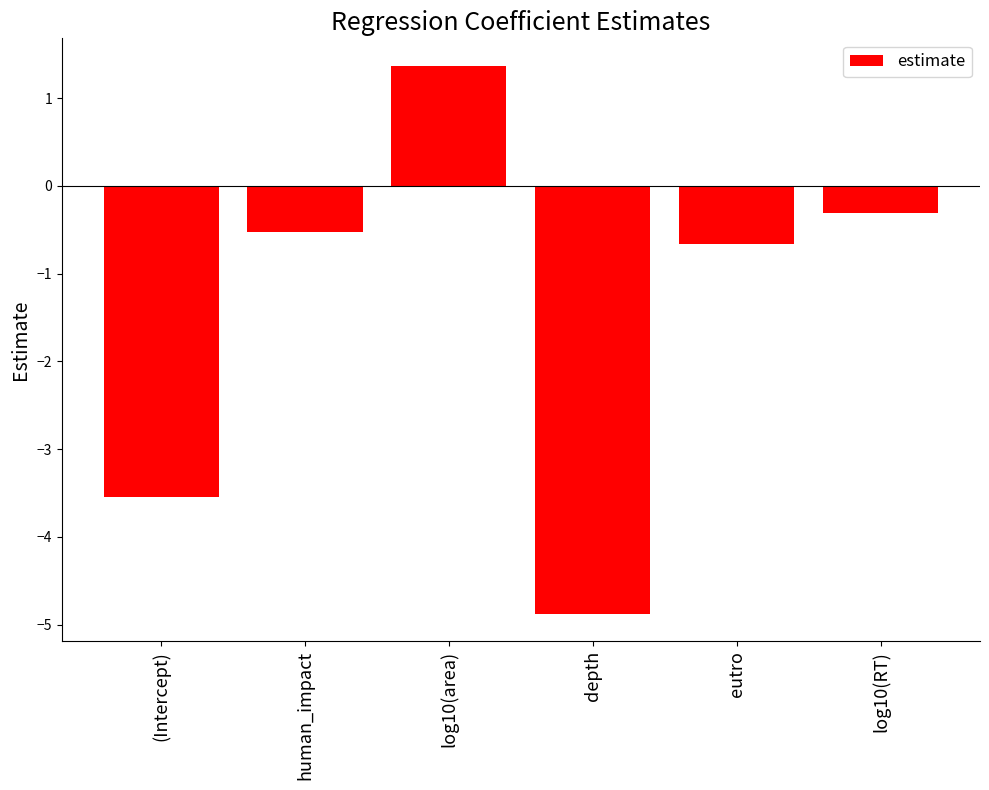

How many values are above zero?

1